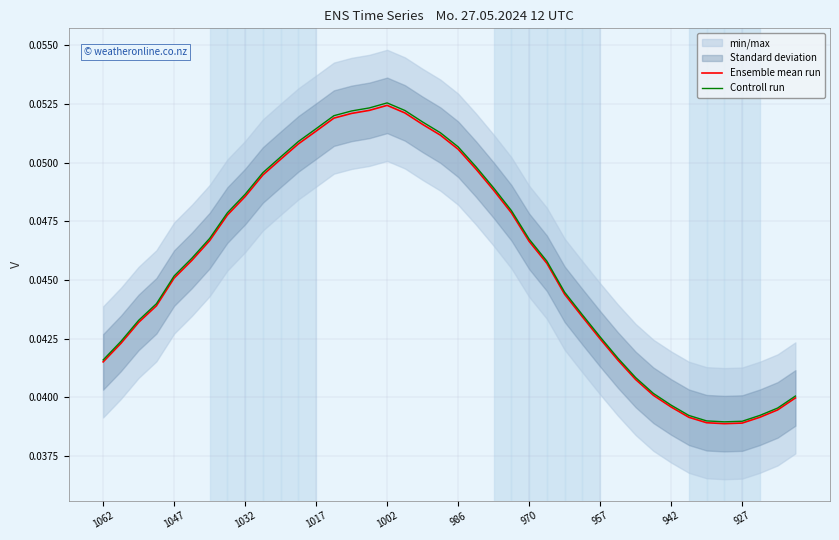

What position from the right is 942?

8